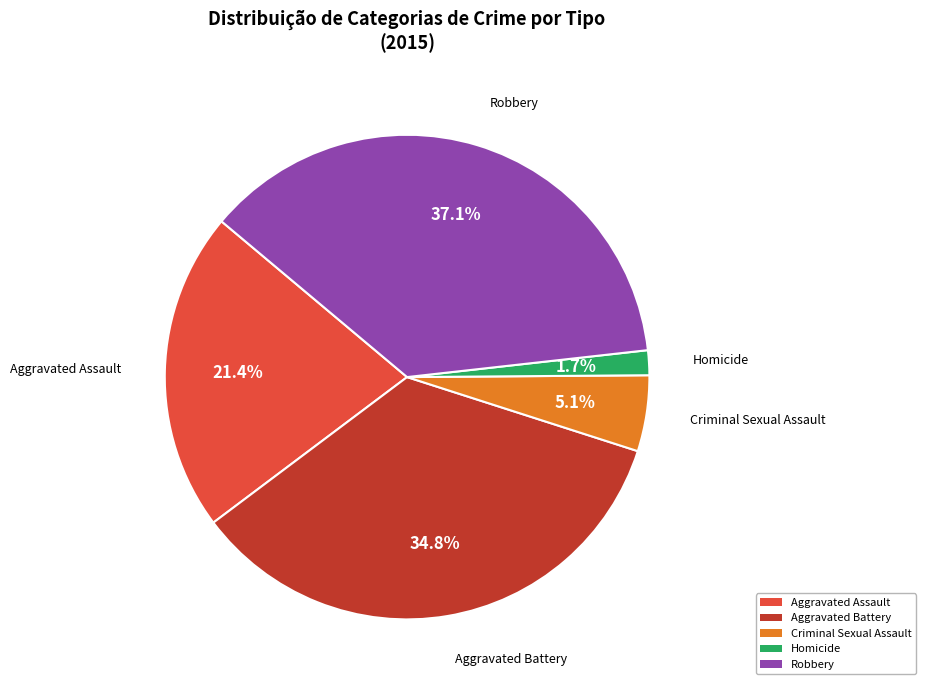

To the nearest percent, what percentage of the pie is Criminal Sexual Assault?

5%